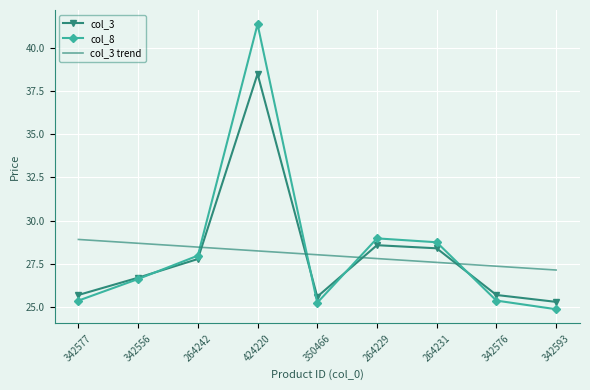

At which category does the chart reach its minimum across all series?

342593